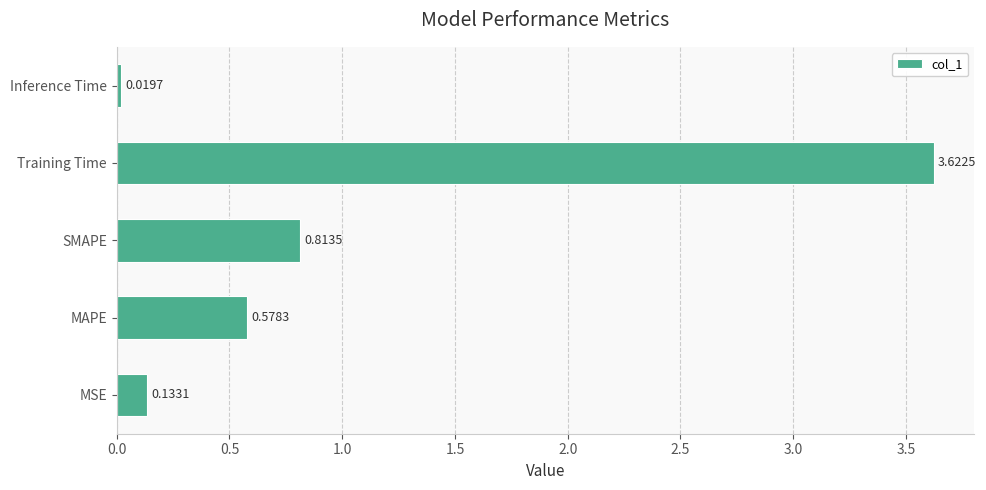

Where is the data nearest to the value 1?

SMAPE